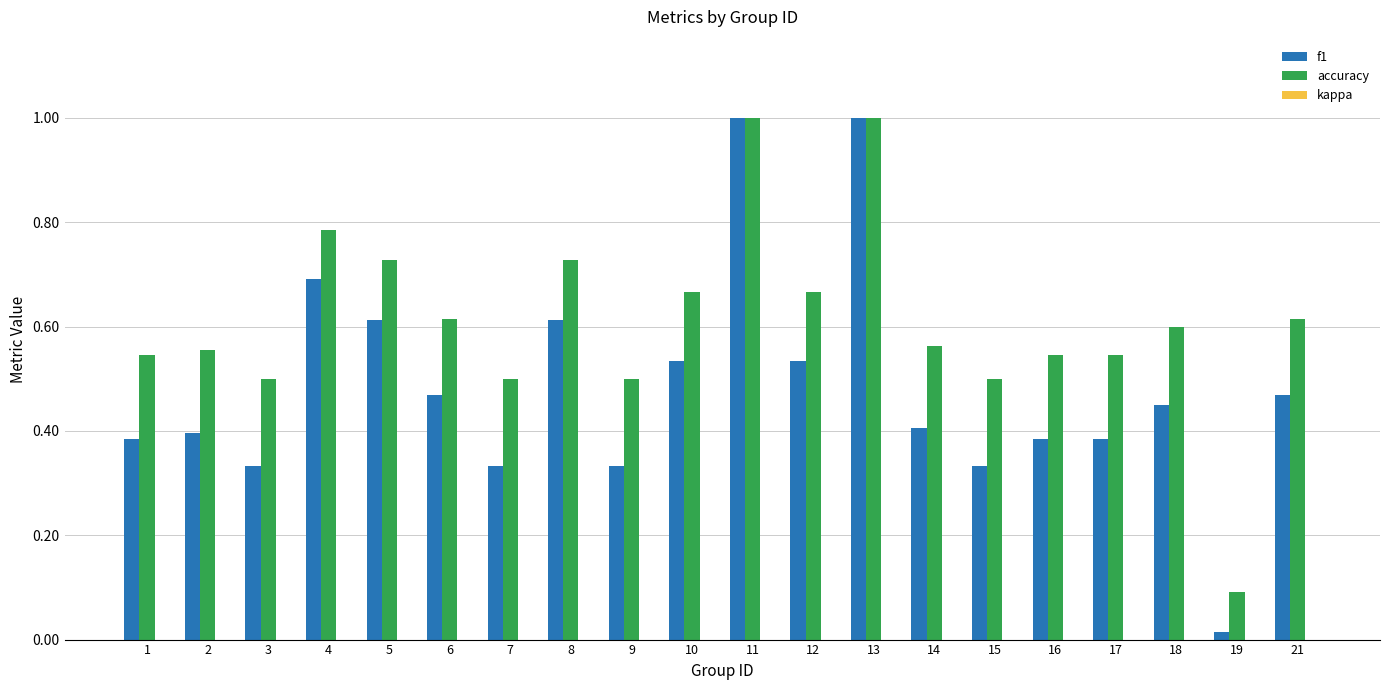

At how many categories does at least one series exceed 0?

20